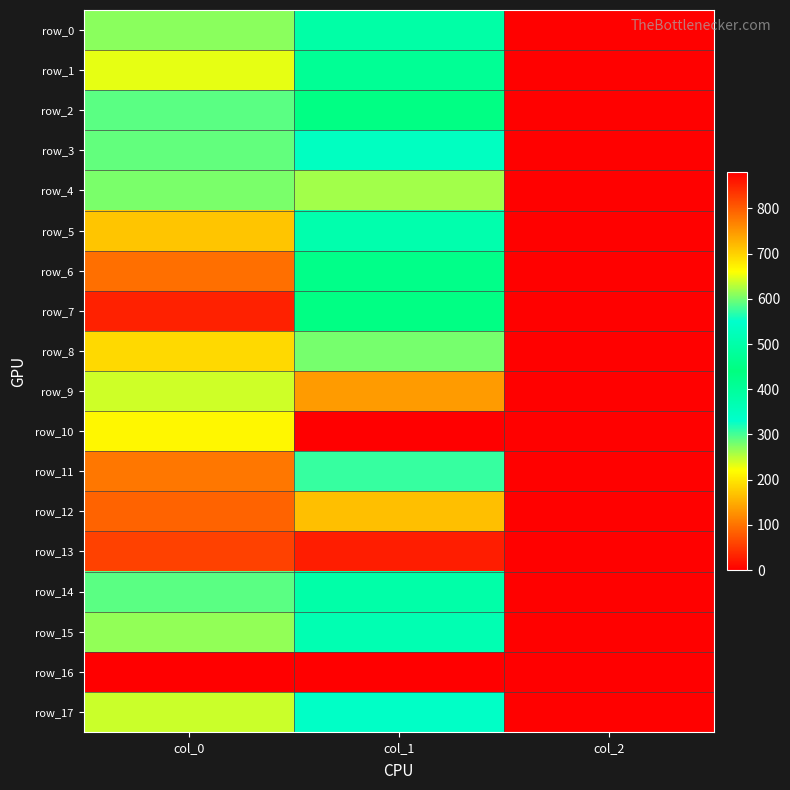

What is the difference between the row_3 values at col_2 and col_1?

534.6